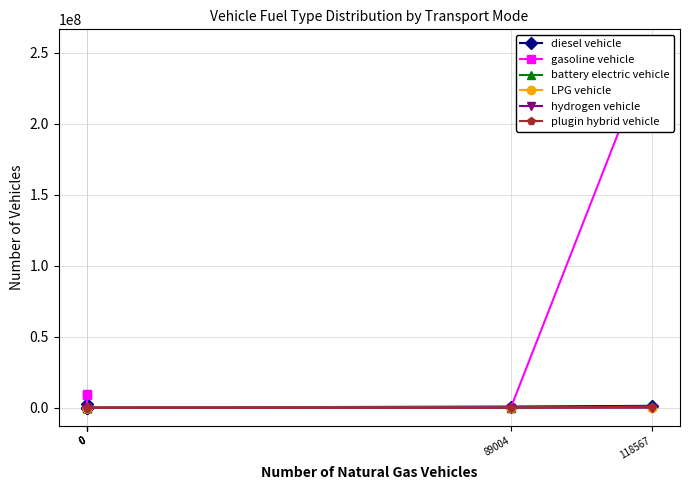

What is the spread (max minus min) of values at 118567?

253937378.0